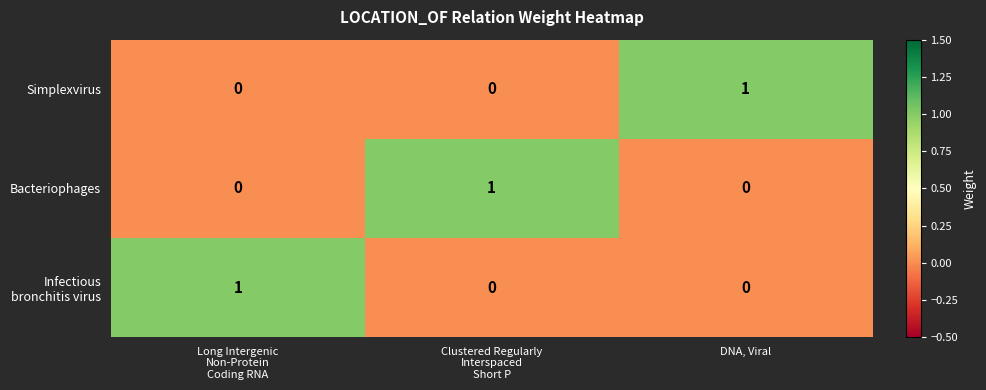

The value of Bacteriophages at DNA, Viral is 1. True or false?

False